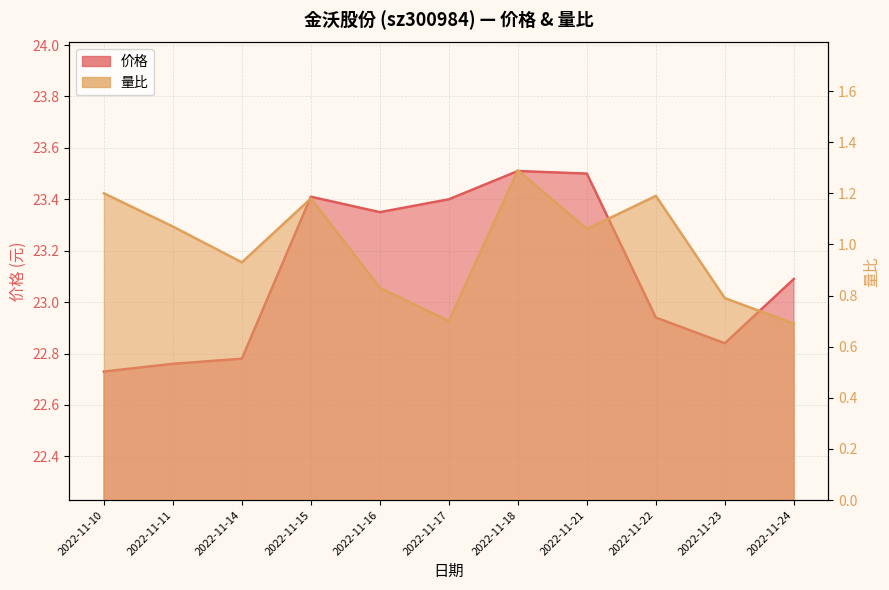

True or false: 量比 has a value of 0.7 at 2022-11-17.

True